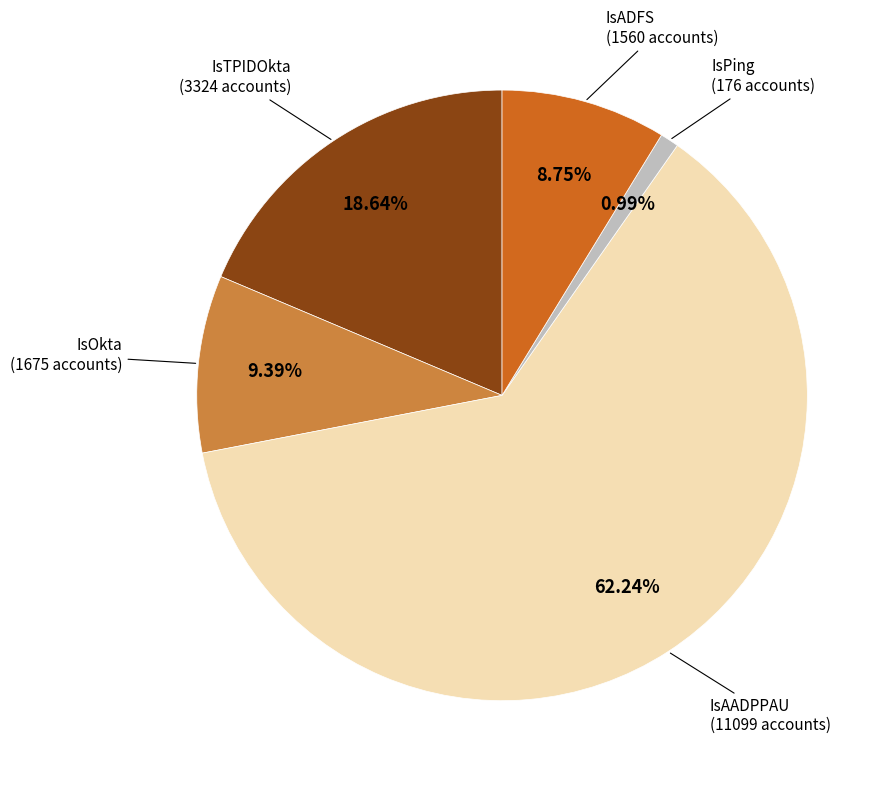

Does IsOkta account for over 50% of the chart?

No